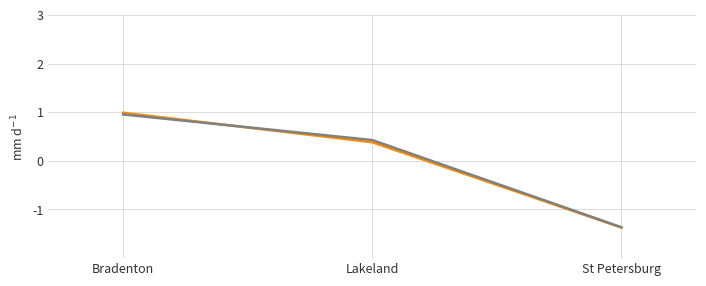

How many distinct data groups are displayed?

2